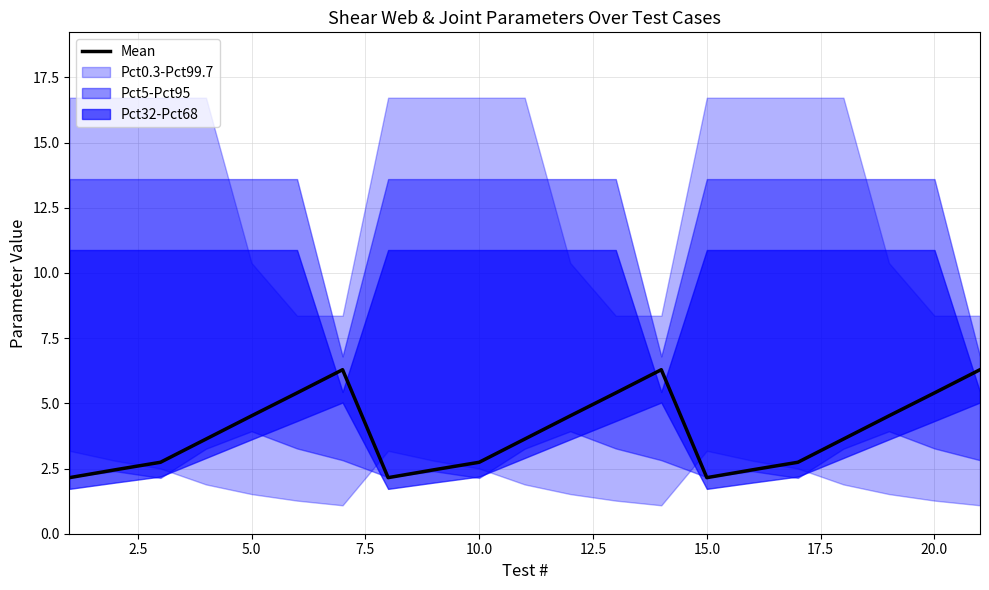

True or false: the data shows 3.7 at 16.

False